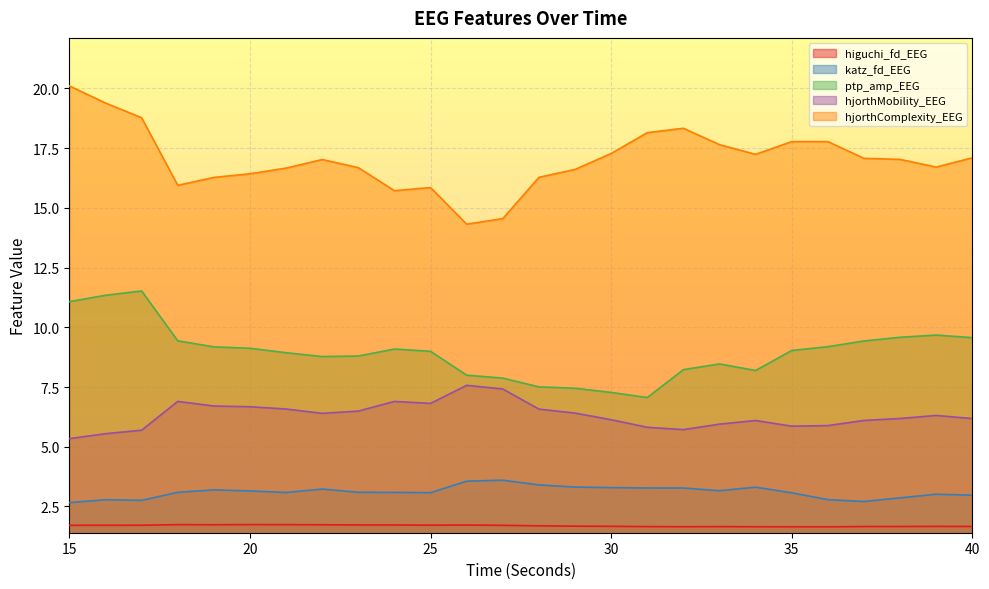

What is the average value of the higuchi_fd_EEG series?

1.7